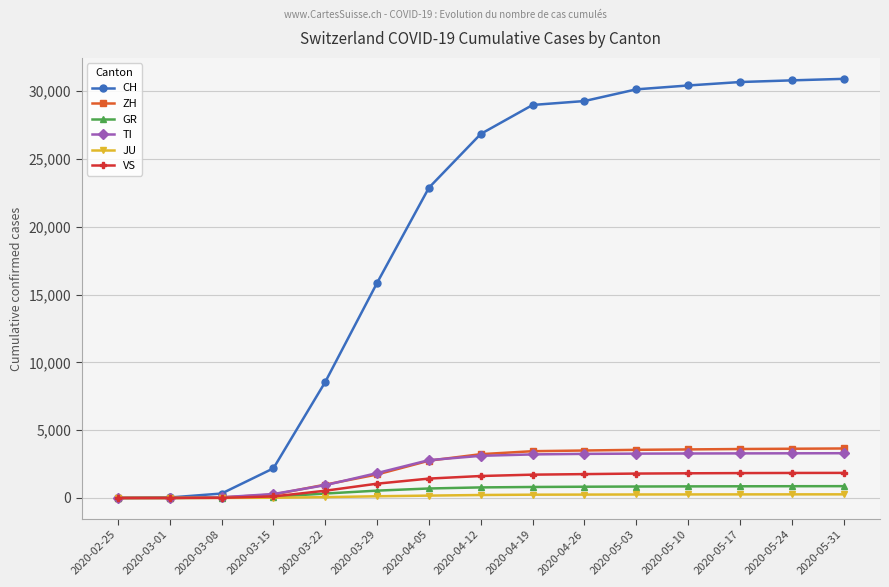

What are all the series names shown in the legend?

CH, ZH, GR, TI, JU, VS